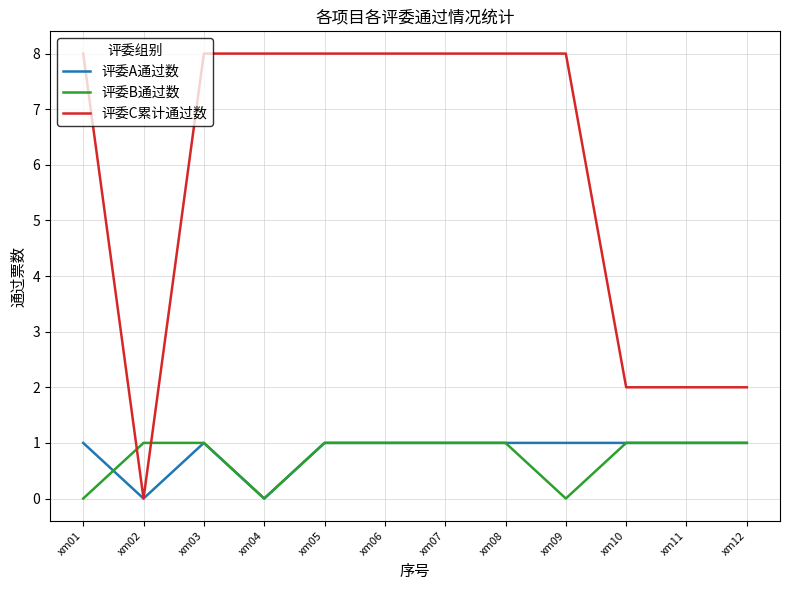

What is the average value of the 评委A通过数 series?

1